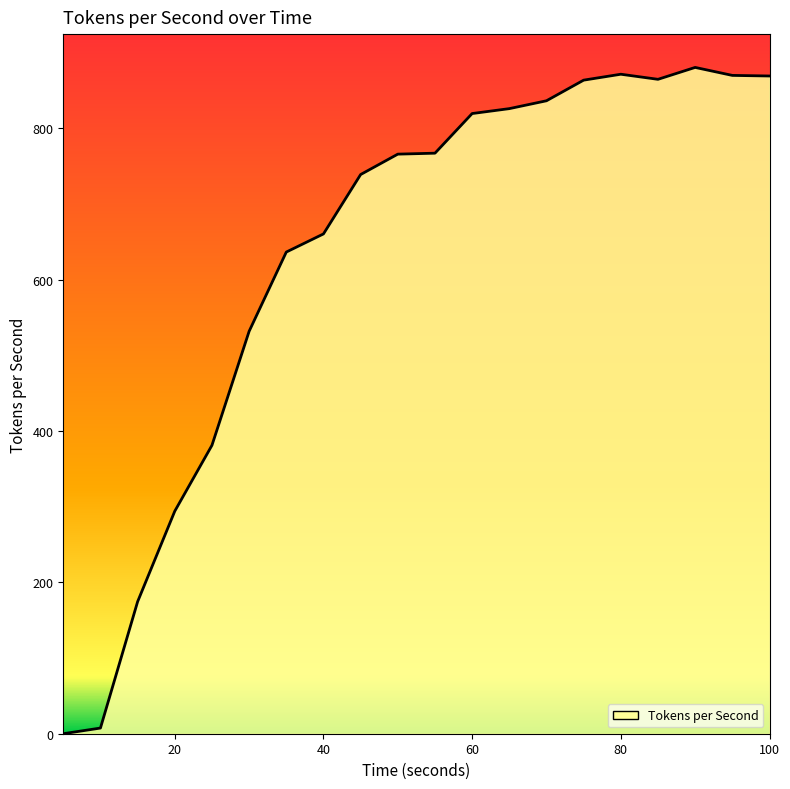

Count the number of categories in the chart.

20